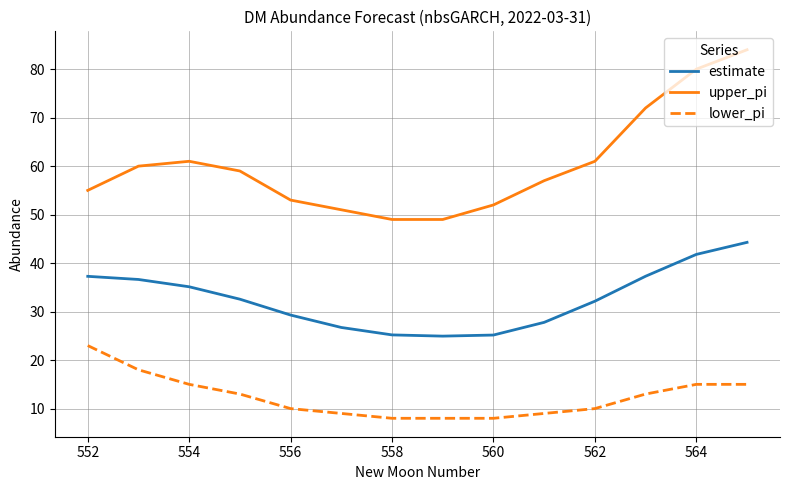

True or false: upper_pi and lower_pi intersect in this chart.

False